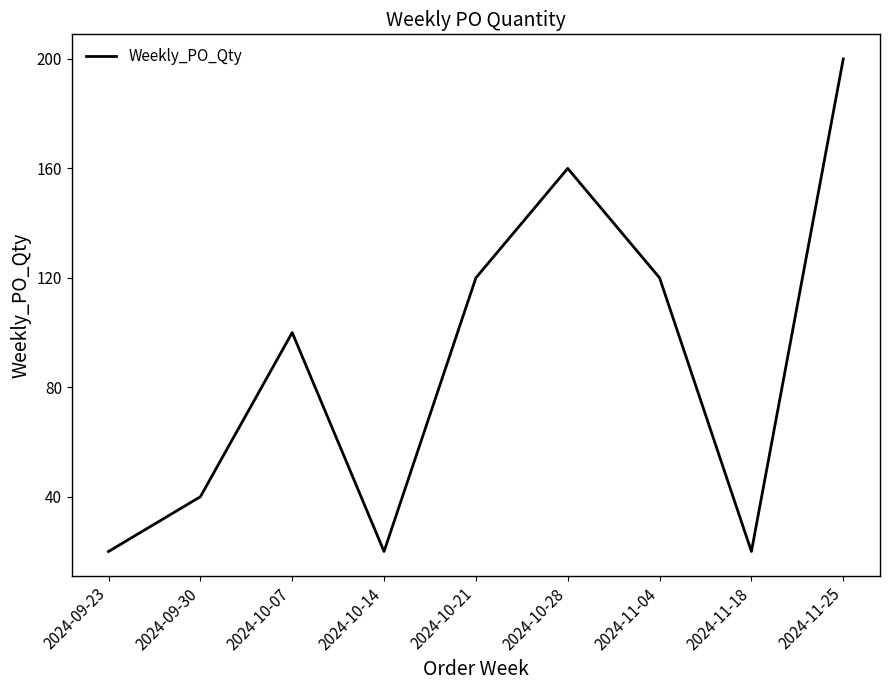

What position from the left is 2024-09-23?

1